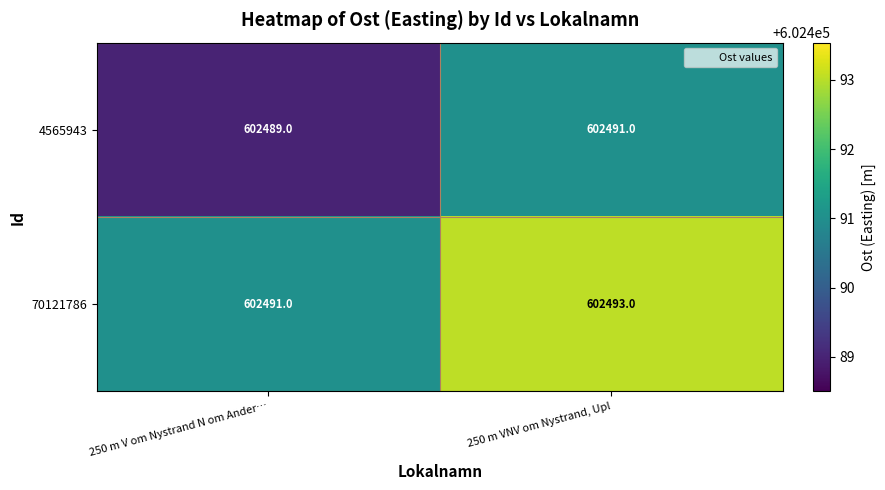

What is the sum of all 70121786 values?

1204984